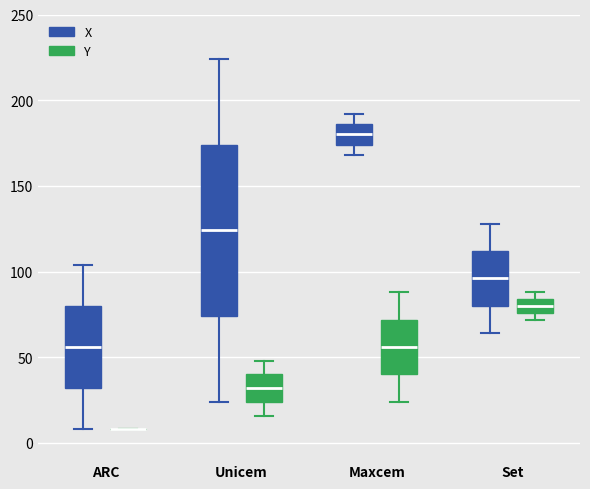

Reading left to right, transcribe this box plot: for each box, give where its median line is, the range the box spans, and where its two whiskers end, as read against the y-axis. The values are not printed on the chart, so give them approximately, as read against the axis.

ARC (X): median 55, box 30 to 80, whiskers 10 to 105
ARC (Y): box collapsed to a line at 10, whiskers 10 to 10
Unicem (X): median 125, box 75 to 175, whiskers 25 to 225
Unicem (Y): median 30, box 25 to 40, whiskers 15 to 50
Maxcem (X): median 180, box 175 to 185, whiskers 170 to 190
Maxcem (Y): median 55, box 40 to 70, whiskers 25 to 90
Set (X): median 95, box 80 to 110, whiskers 65 to 130
Set (Y): median 80, box 75 to 85, whiskers 70 to 90